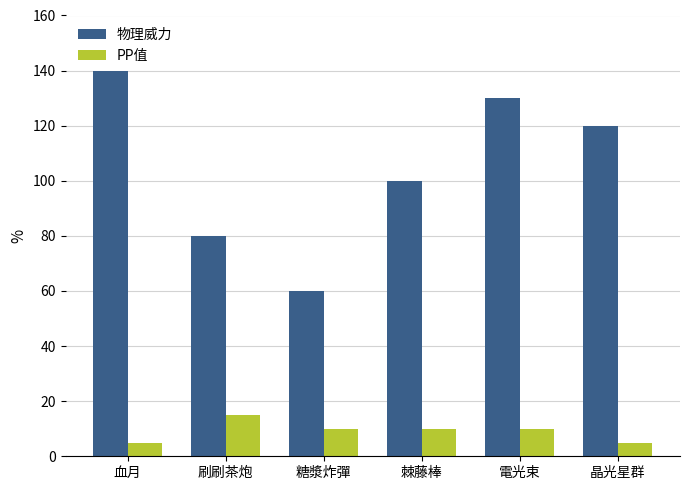

Reading right to left, list all the values displayed in this chart.

物理威力: 120	130	100	60	80	140
PP值: 5	10	10	10	15	5